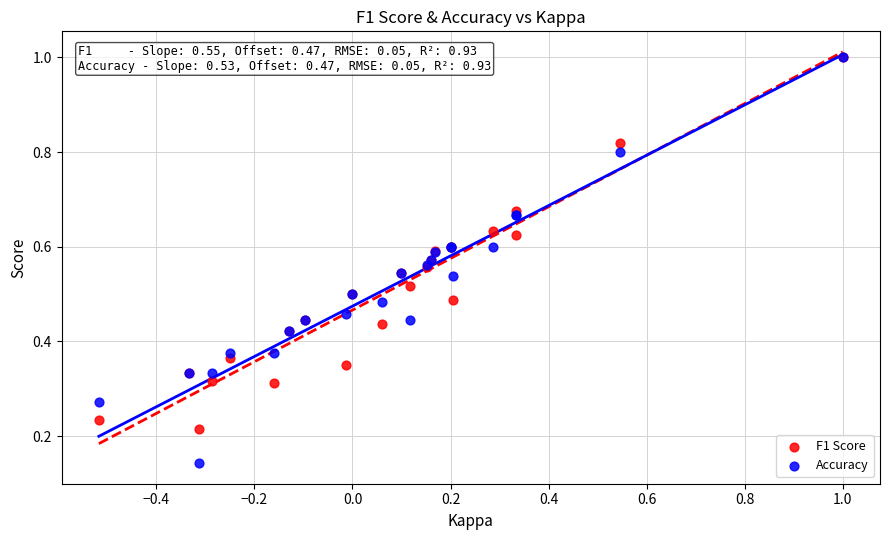

Which series contains the lowest Y value?

Accuracy